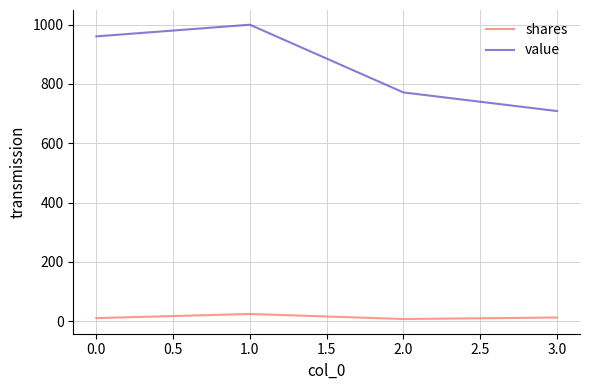

True or false: value and shares cross at least once.

False